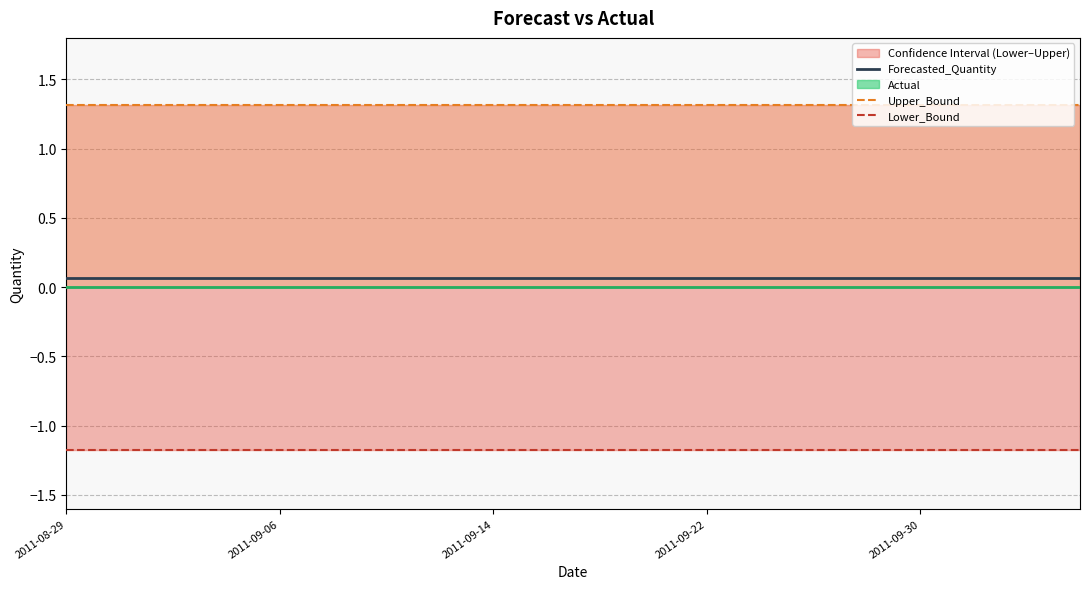

True or false: Lower_Bound has more than 1 interior local peaks.

False